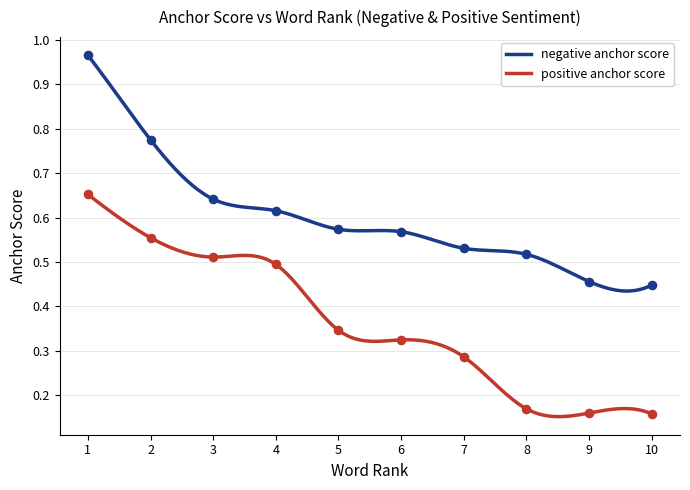

Which series has the largest Y range (max minus min)?

negative anchor score